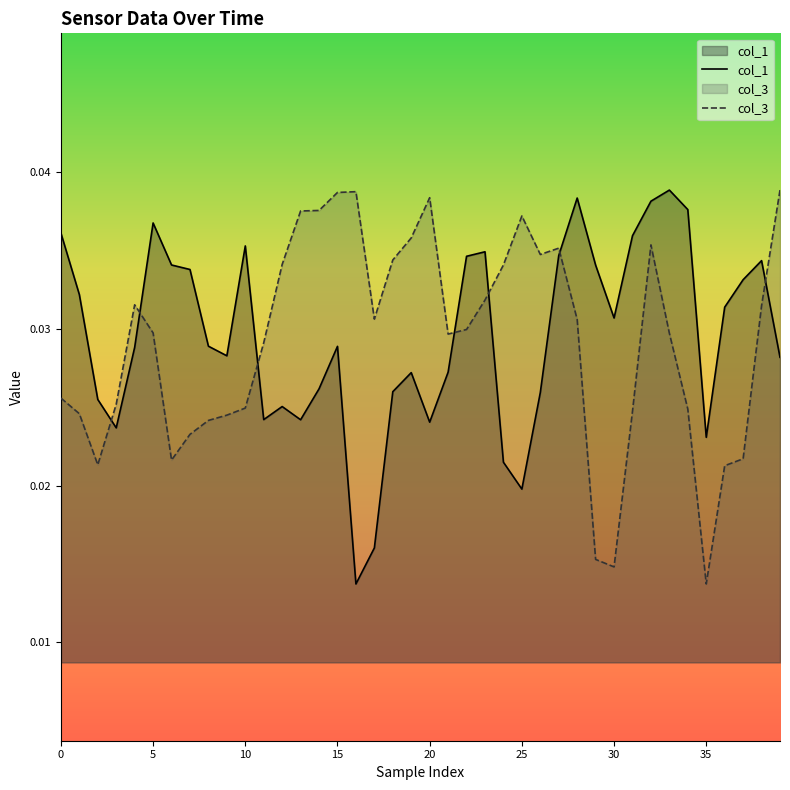

What are all the series names shown in the legend?

col_1, col_3